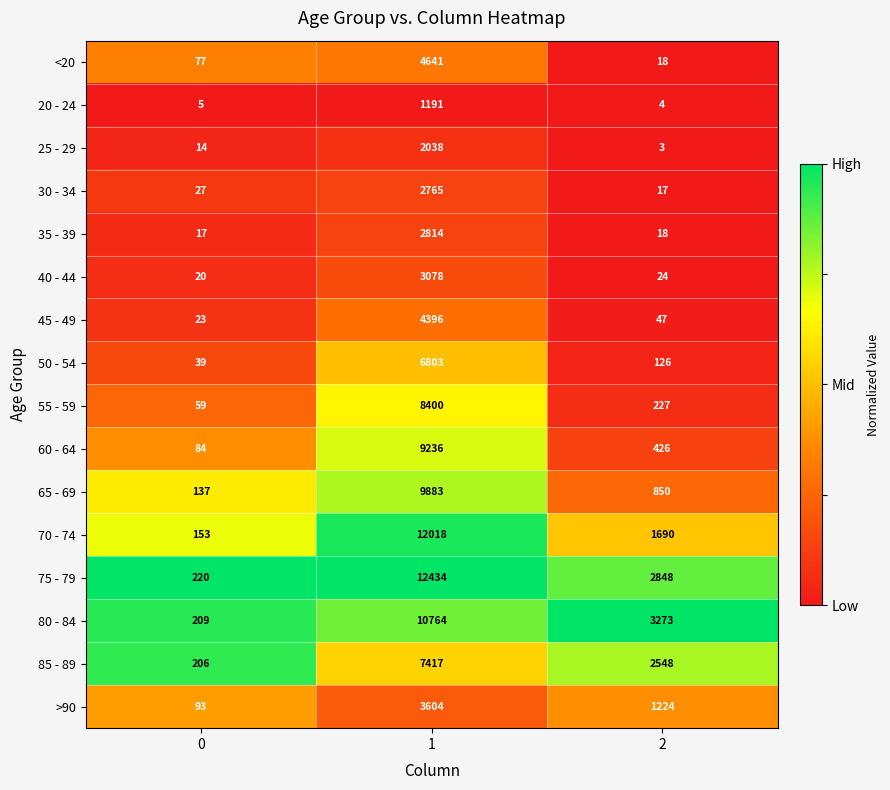

Which series has the widest spread of values?

75 - 79